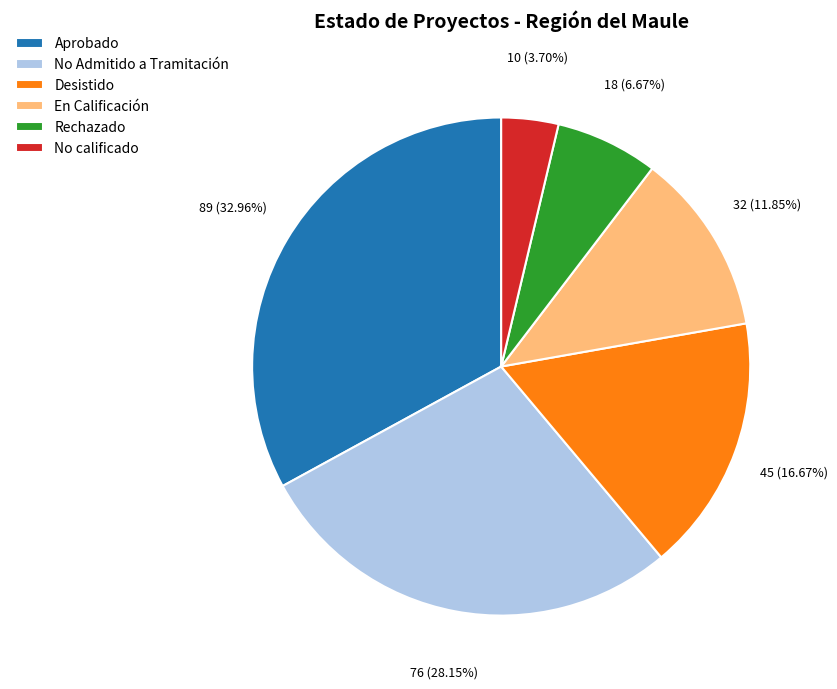

Approximately how many times larger is the value at En Calificación compared to Aprobado?

0.4